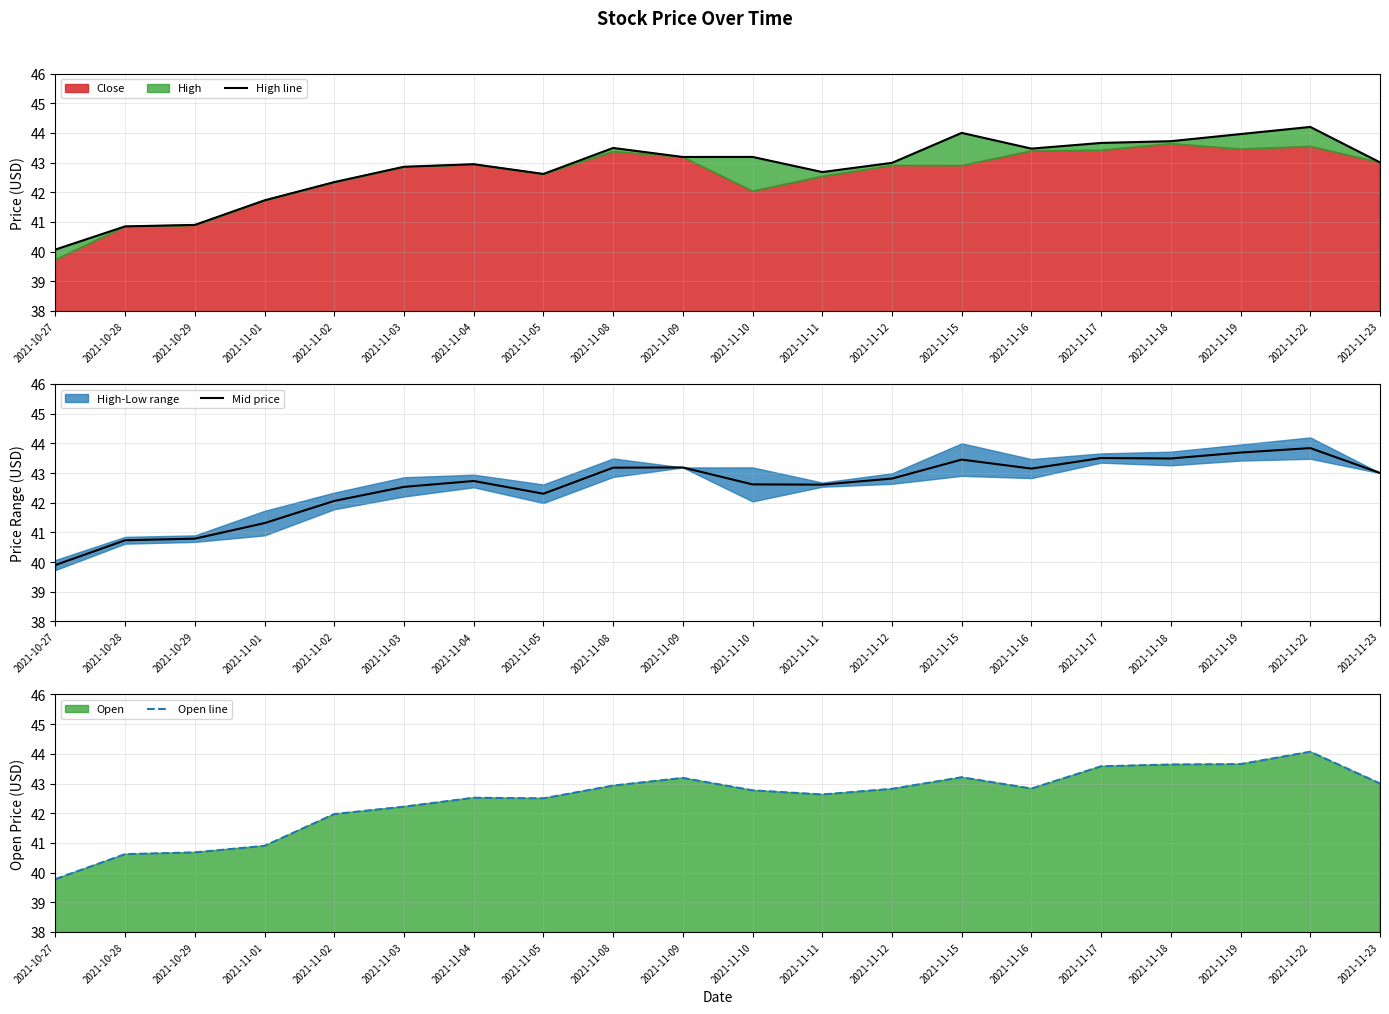

How many values in the High line series exceed 43?

10